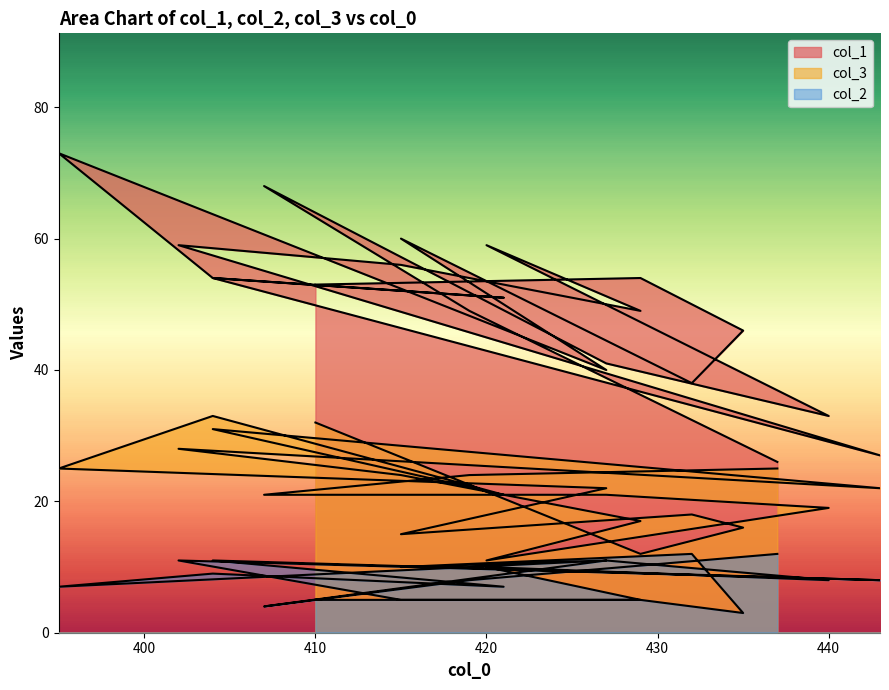

How many distinct data groups are displayed?

3